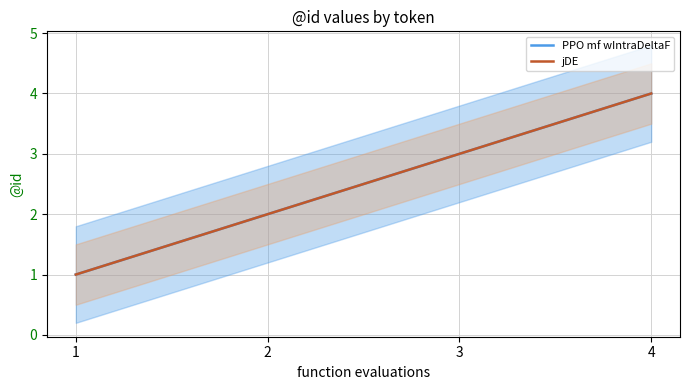

What is the difference between the PPO mf wIntraDeltaF values at 1 and 2?

1